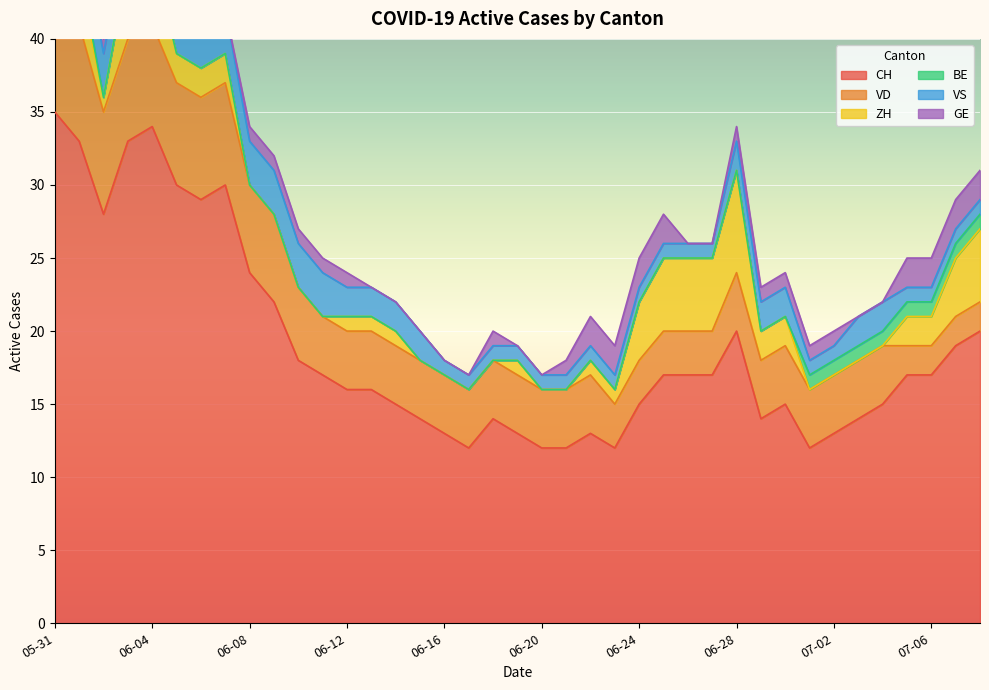

True or false: GE and VS cross at least once.

True